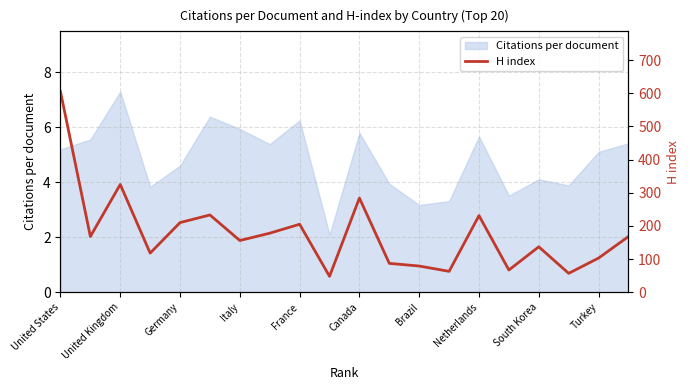

Count the number of categories in the chart.

20